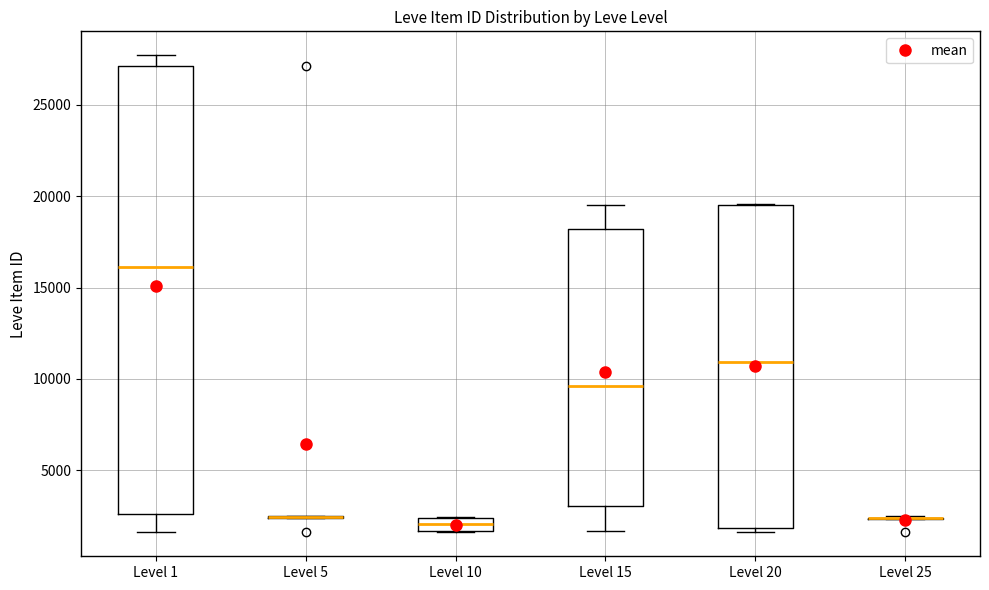

Where is the lower edge of the box for Level 15 on the y-axis? The values are not printed on the chart, so give them approximately, as read against the axis.

3000